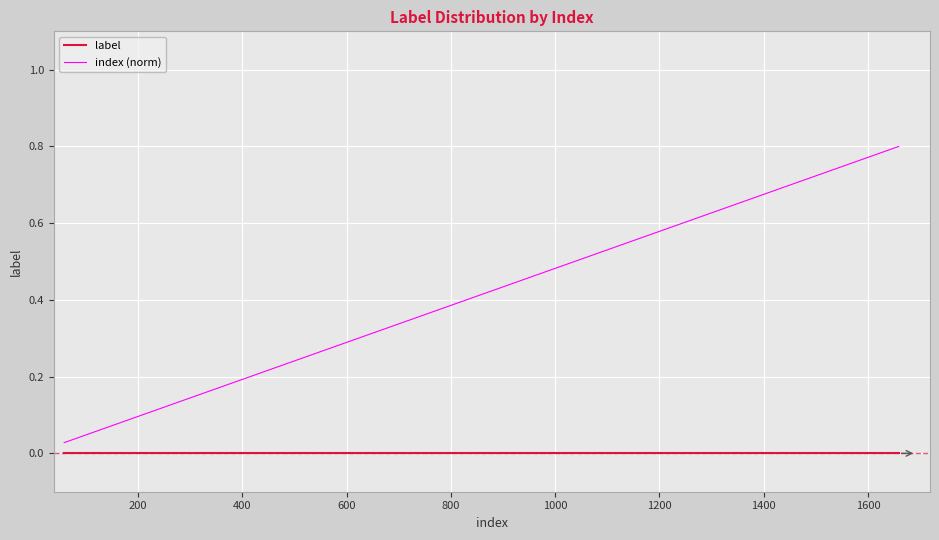

Rank the series by their maximum value, from lowest to highest.

label, index (norm)